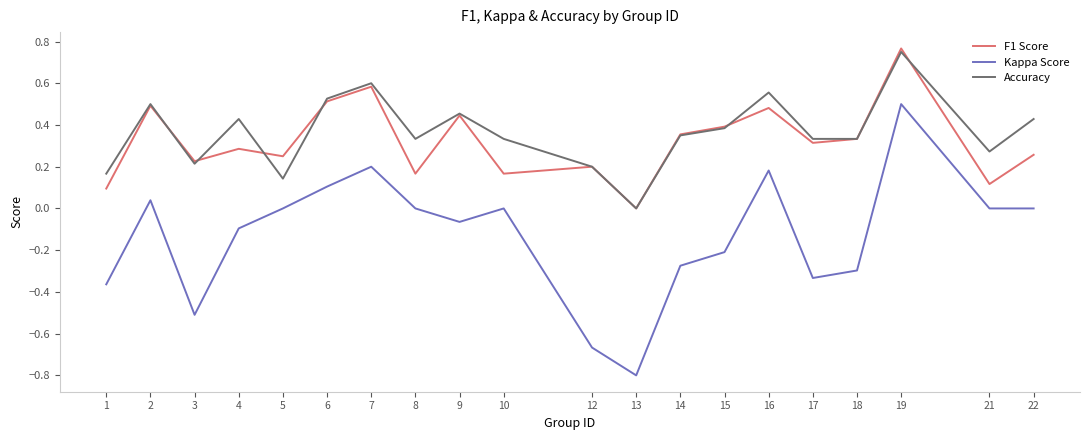

What is the sum of all Kappa Score values?

-2.6